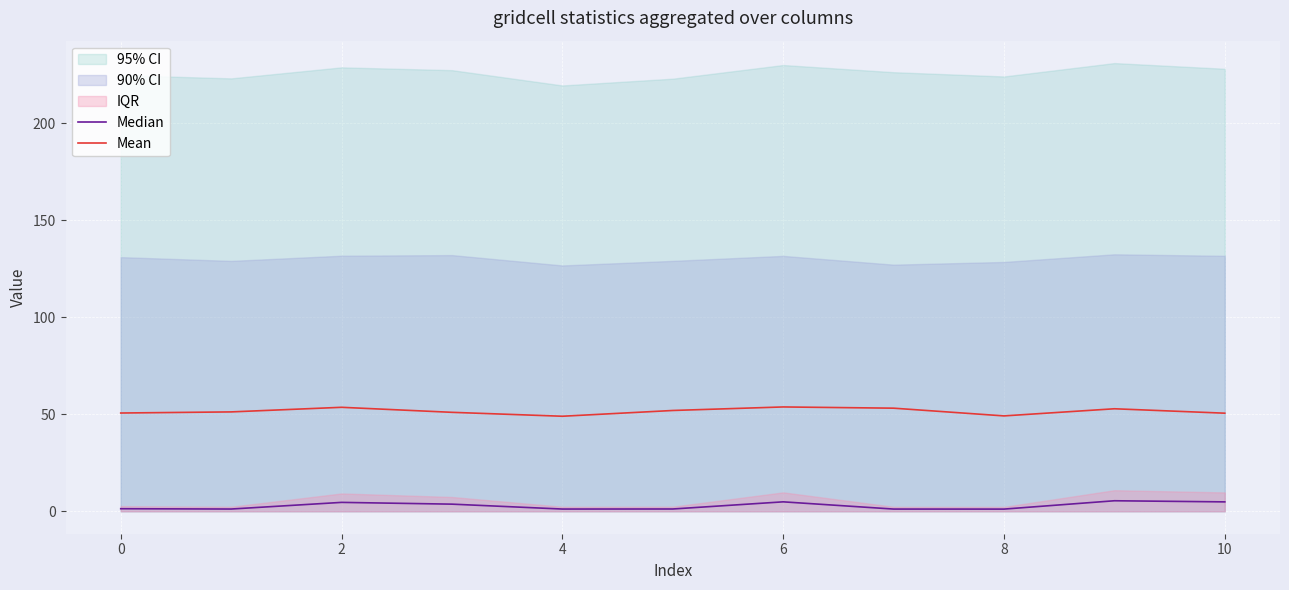

How many interior local peaks does the Median series have?

3